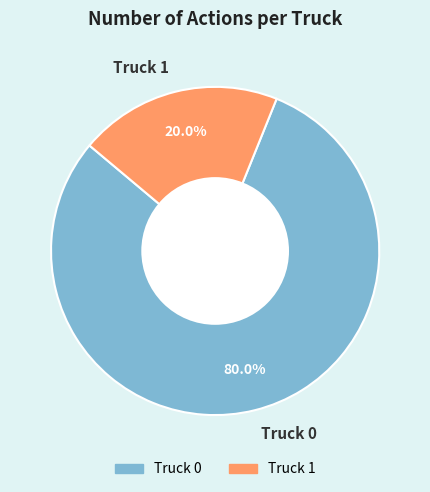

To the nearest percent, what is the average slice percentage?

50%